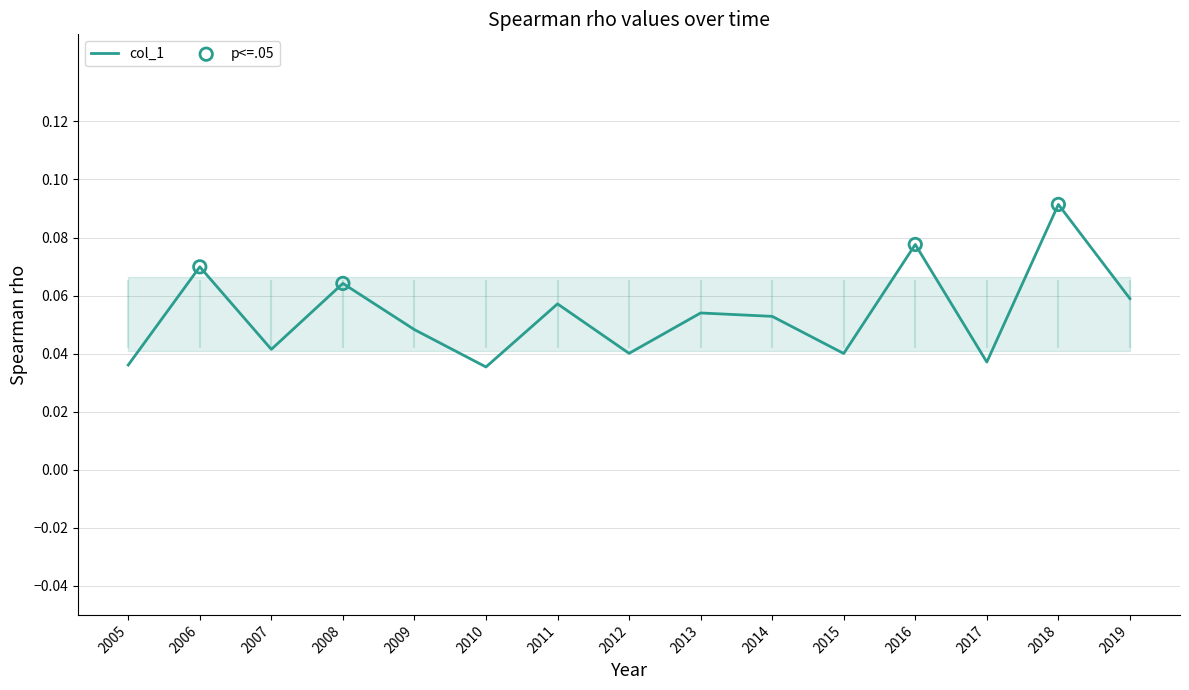

Which category has the highest value in the col_1 series?

2018